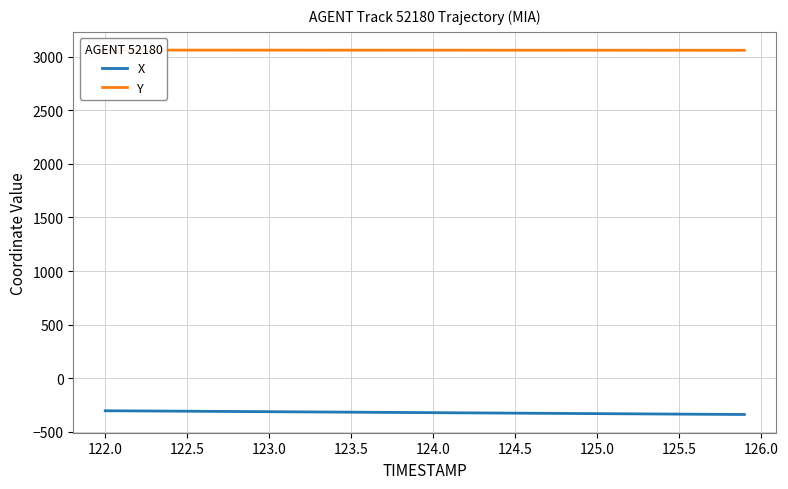

Is this an area chart (filled region under the line)?

No